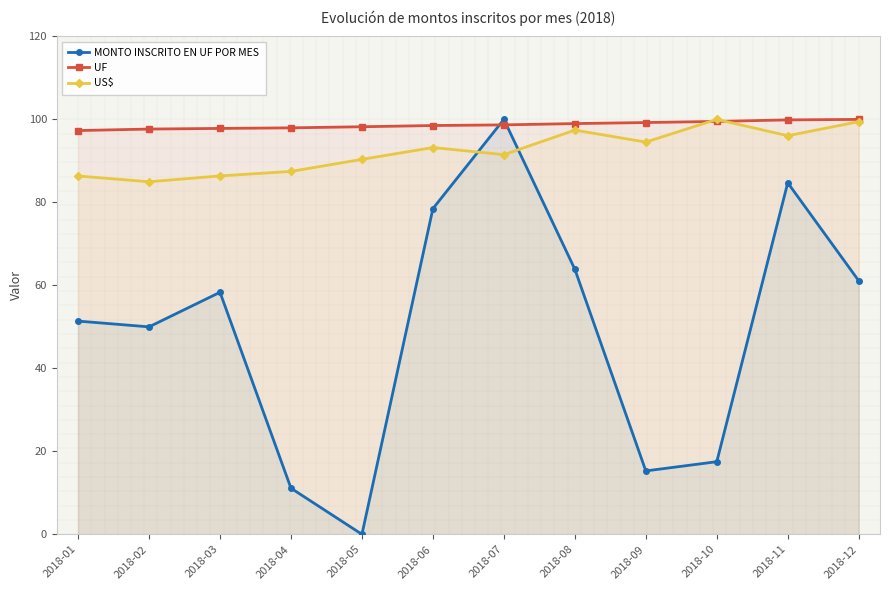

Reading left to right, list all the values displayed in this chart.

MONTO INSCRITO EN UF POR MES: 2018-01=51.4	2018-02=50.0	2018-03=58.3	2018-04=11.1	2018-05=0.0	2018-06=78.5	2018-07=100.0	2018-08=63.9	2018-09=15.3	2018-10=17.5	2018-11=84.7	2018-12=61.1
UF: 2018-01=97.3	2018-02=97.7	2018-03=97.8	2018-04=98.0	2018-05=98.2	2018-06=98.5	2018-07=98.7	2018-08=99.0	2018-09=99.2	2018-10=99.5	2018-11=99.9	2018-12=100.0
US$: 2018-01=86.4	2018-02=85.0	2018-03=86.4	2018-04=87.5	2018-05=90.4	2018-06=93.2	2018-07=91.5	2018-08=97.4	2018-09=94.5	2018-10=100.0	2018-11=96.1	2018-12=99.5